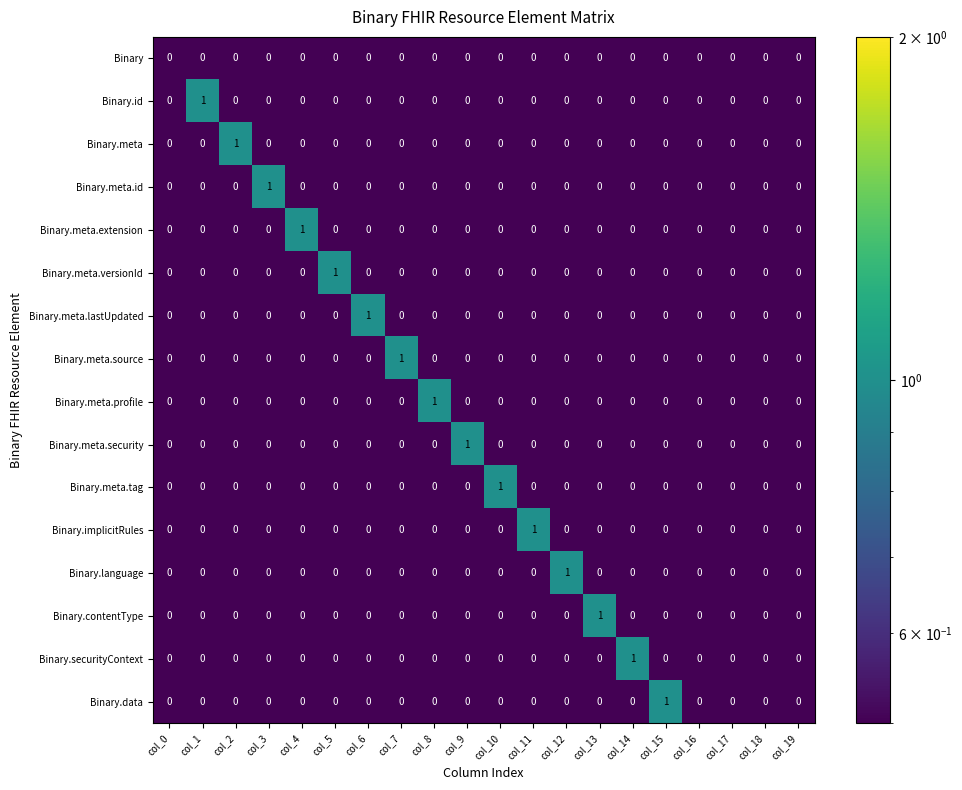

Which series changed the most between col_7 and col_19?

Binary.meta.source